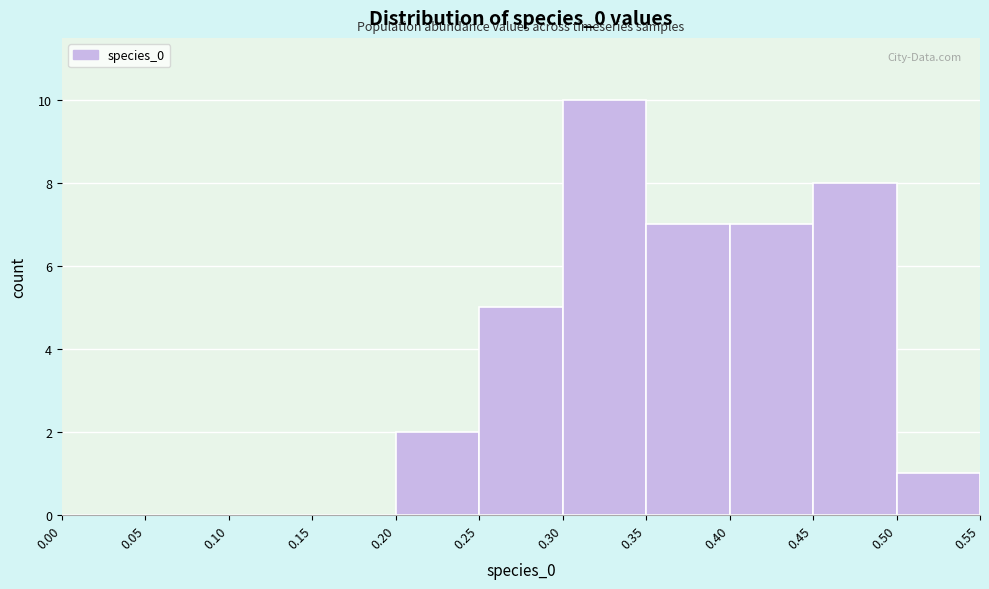

Reading left to right, list every bar in this chart as the range it spans on the x-axis followed by its height. The values are not printed on the chart, so give them approximately, as read against the axis.

0.00 to 0.05: 0
0.05 to 0.10: 0
0.10 to 0.15: 0
0.15 to 0.20: 0
0.20 to 0.25: 2
0.25 to 0.30: 5
0.30 to 0.35: 10
0.35 to 0.40: 7
0.40 to 0.45: 7
0.45 to 0.50: 8
0.50 to 0.55: 1